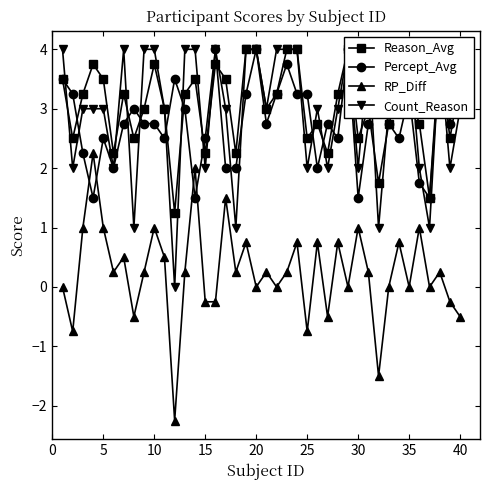

True or false: RP_Diff has more than 0 points higher than both neighbors.

True